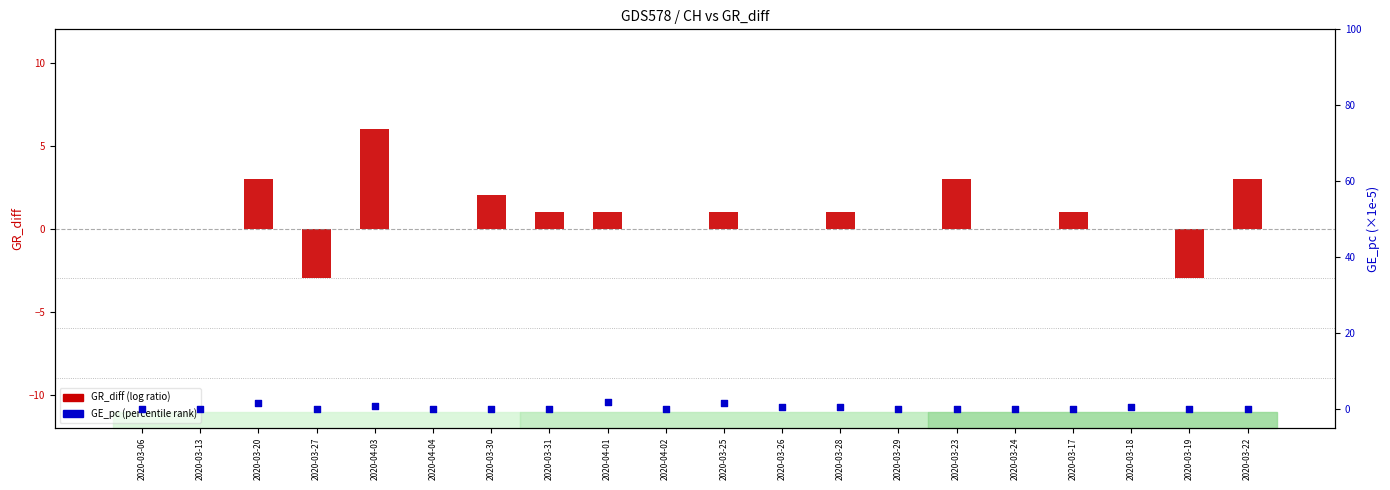

At how many categories does at least one series exceed -2?

20